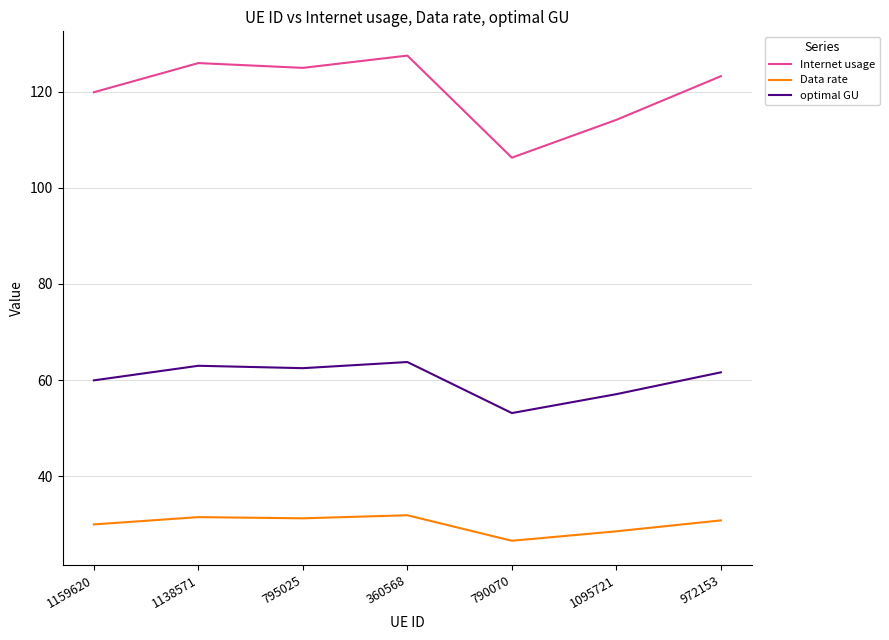

What position from the left is 790070?

5